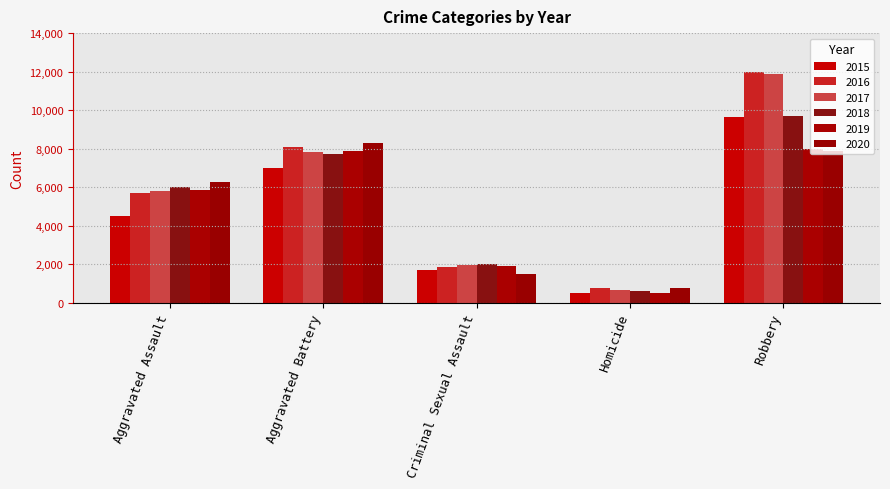

How many distinct data groups are displayed?

6